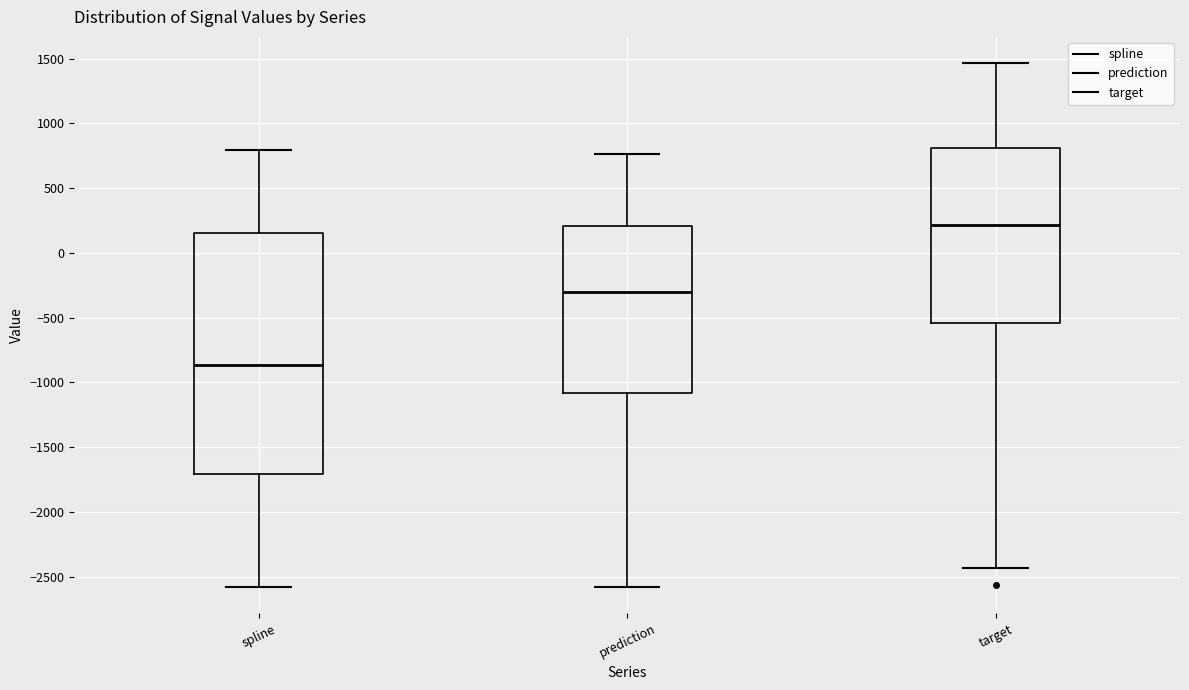

Reading left to right, read every box against the y-axis: the position of its median line, the range the box covers, and the ends of its whiskers. The values are not printed on the chart, so give them approximately, as read against the axis.

spline: median -850, box -1700 to 150, whiskers -2600 to 800
prediction: median -300, box -1100 to 200, whiskers -2600 to 750
target: median 200, box -550 to 800, whiskers -2450 to 1450